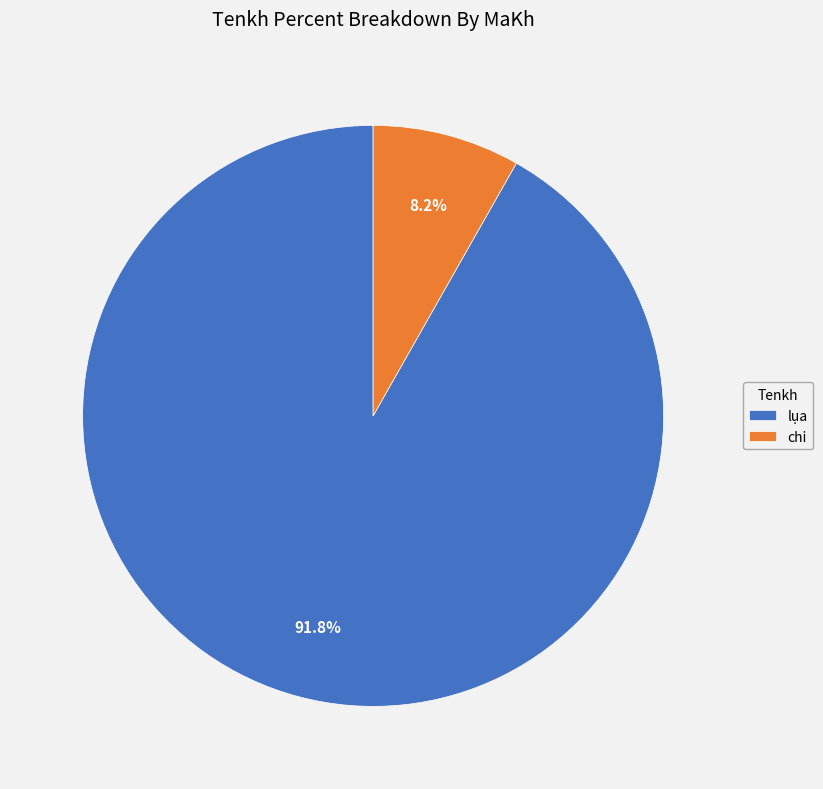

To the nearest percent, what is the combined percentage of chi and lụa?

100%